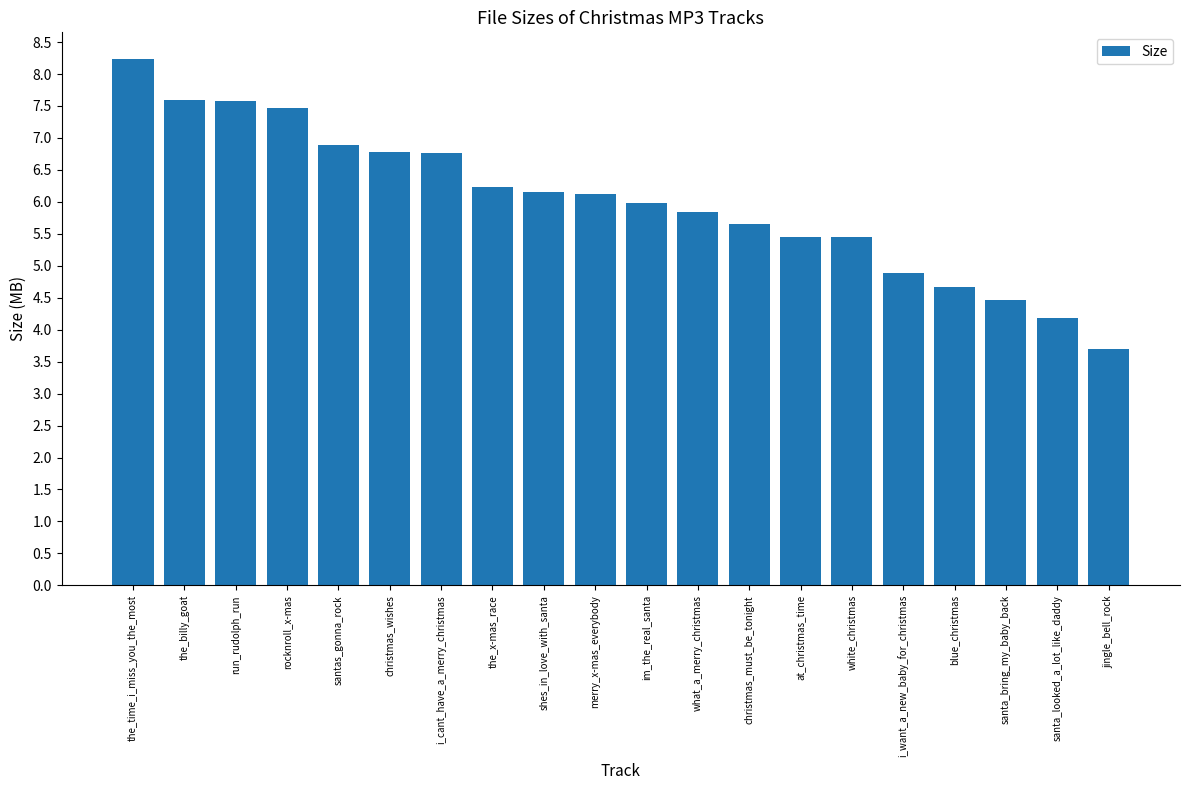

What is the sum of the values at what_a_merry_christmas and jingle_bell_rock?

9.5